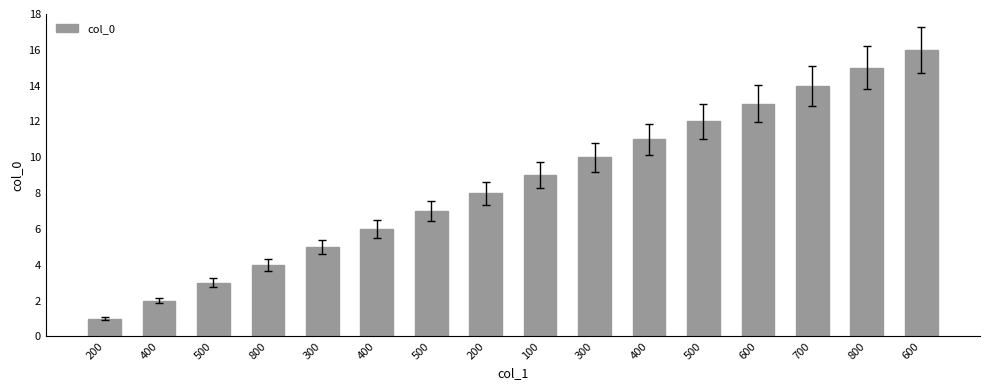

How many values are below 9?

8